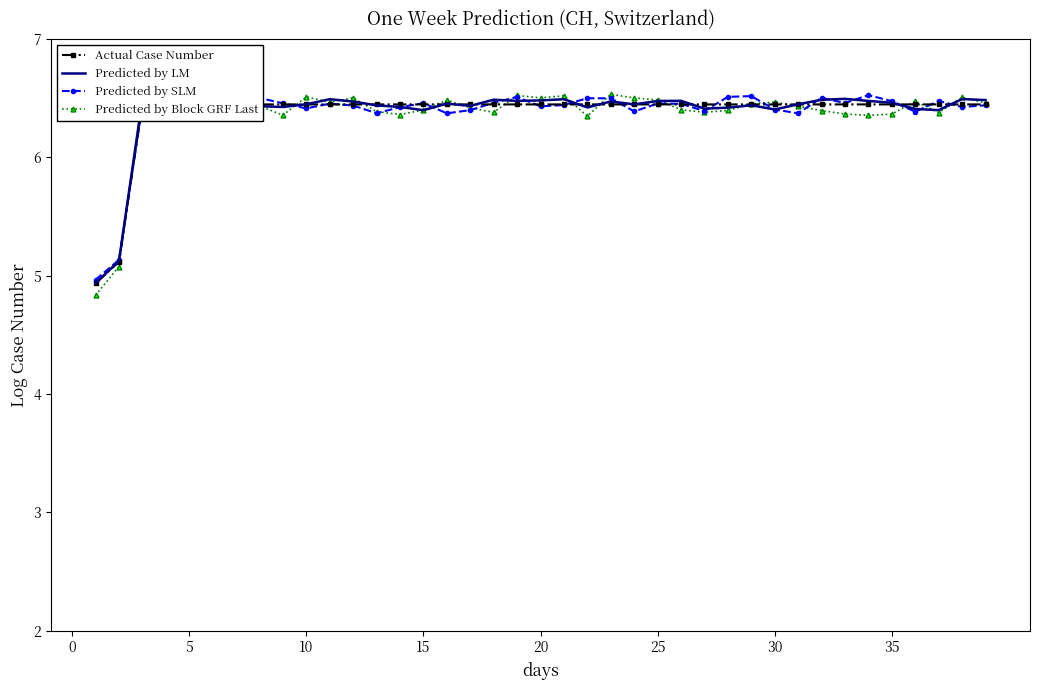

What are all the series names shown in the legend?

Actual Case Number, Predicted by LM, Predicted by SLM, Predicted by Block GRF Last